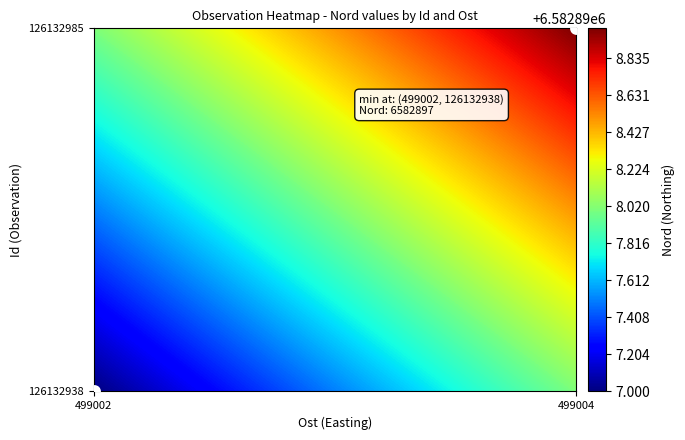

List the labels in order of value, smallest first.

499002, 499004